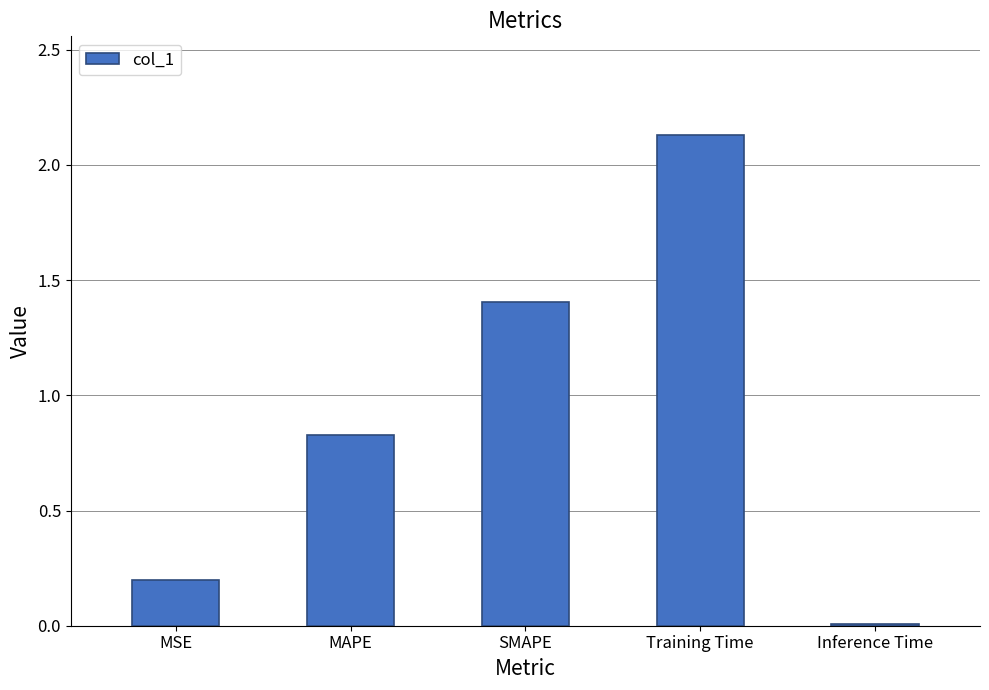

What value does the data have at SMAPE?

1.4